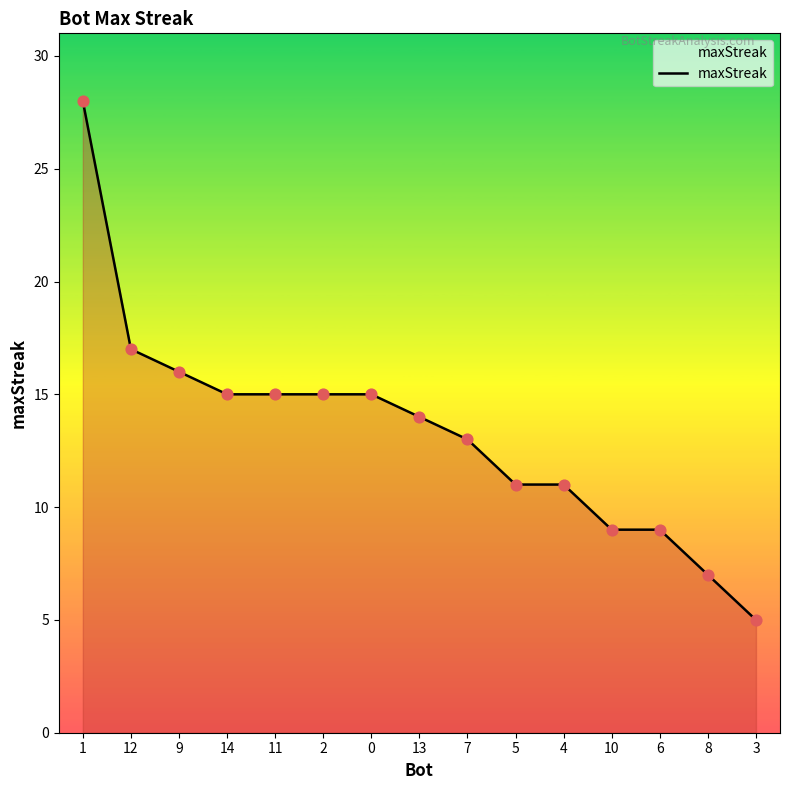

What is the ratio of the value at 9 to the value at 6?

1.8